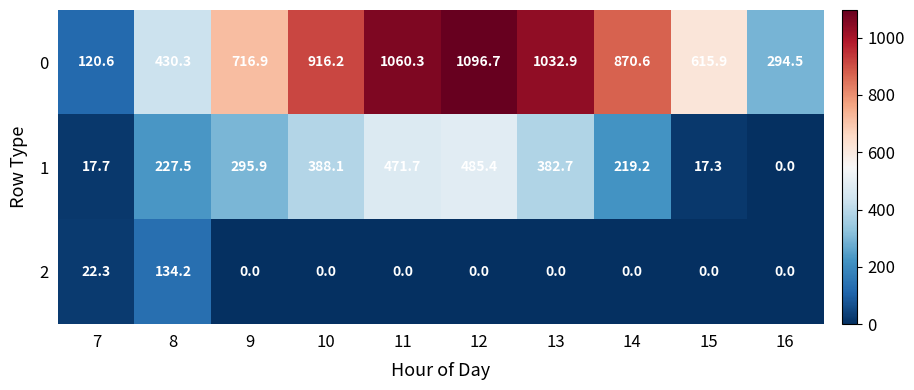

What is the difference between the highest and lowest values at 9?

716.9